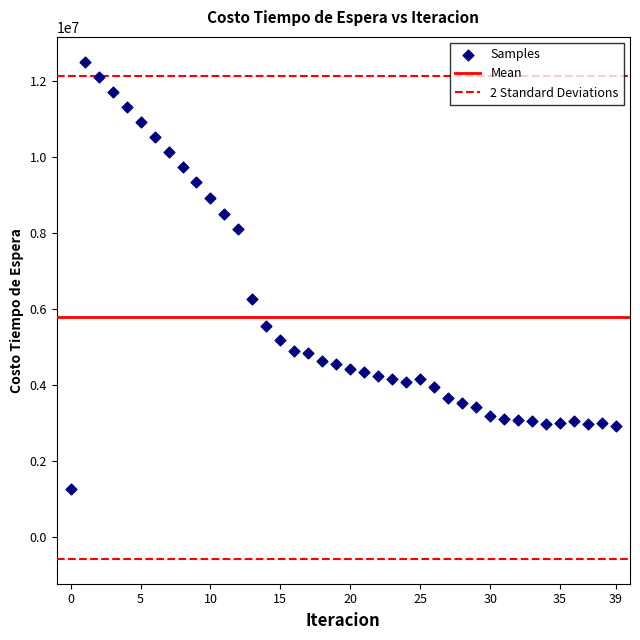

What Y value in the scatter plot is closest to 6874257?

6249324.6